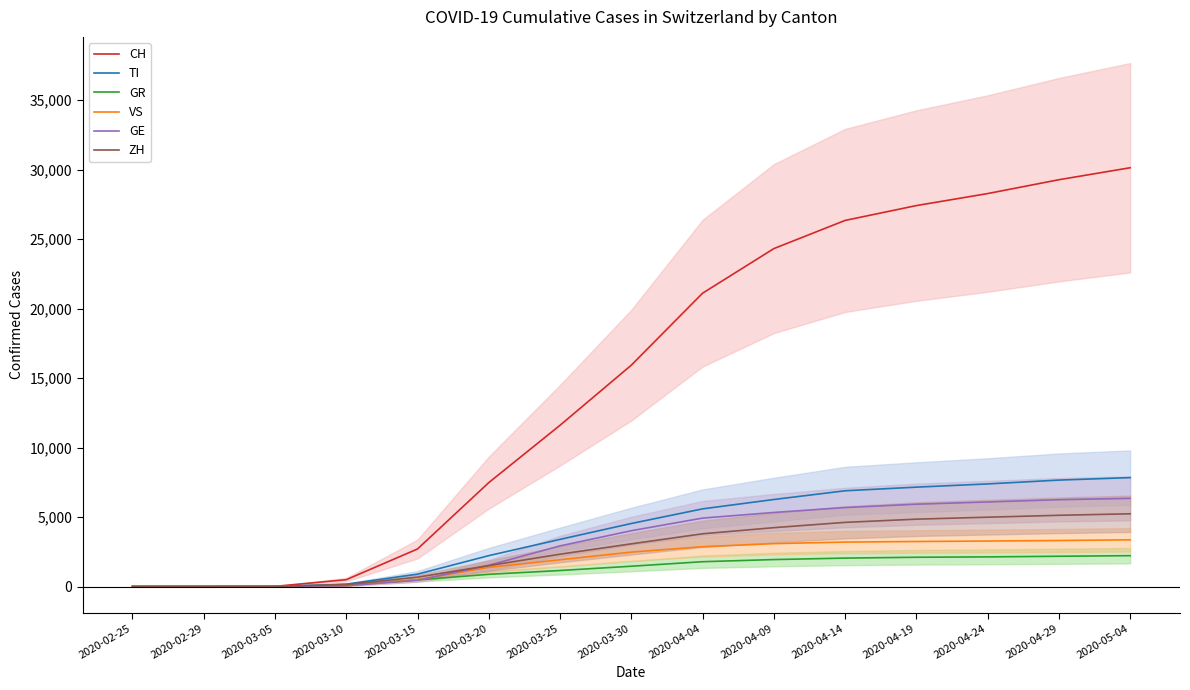

Does the chart have visible grid lines?

No